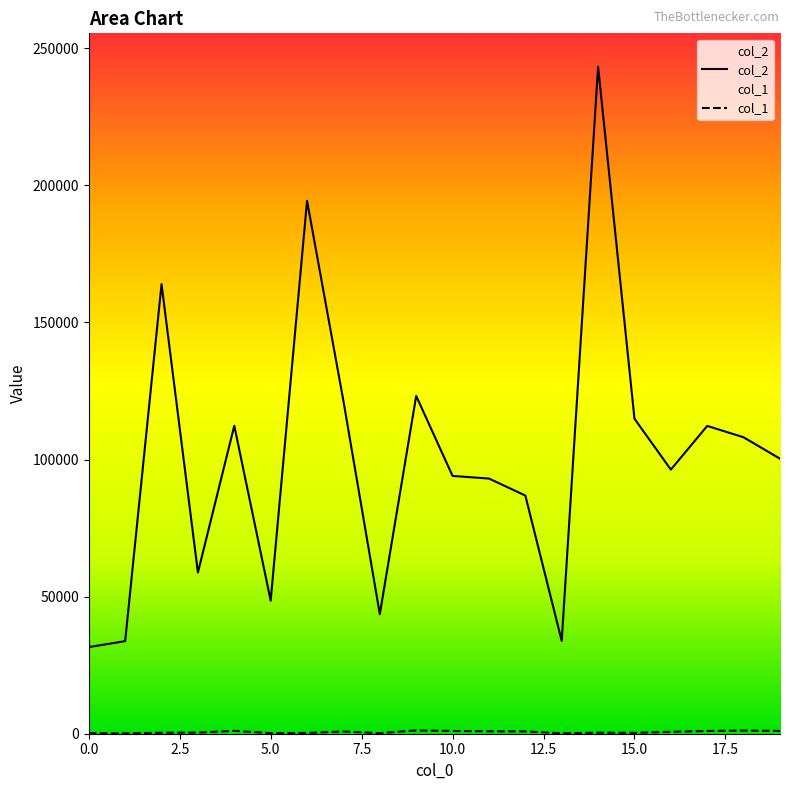

Where is col_2 nearest to the value 137412?

9